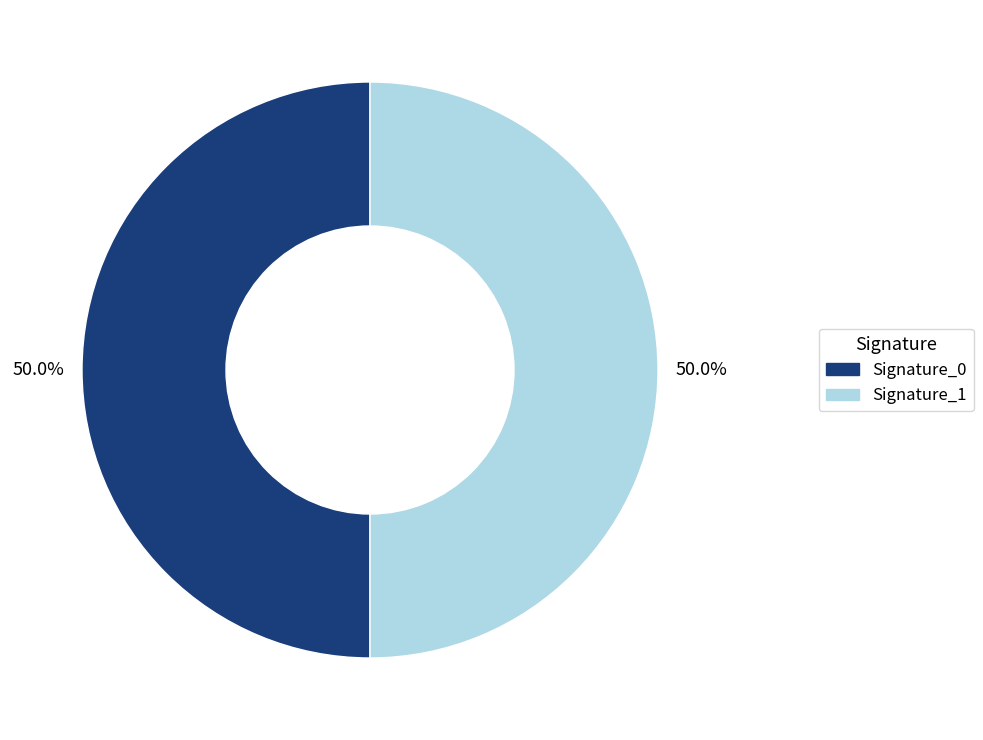

Approximately how many times larger is the value at Signature_1 compared to Signature_0?

1.0